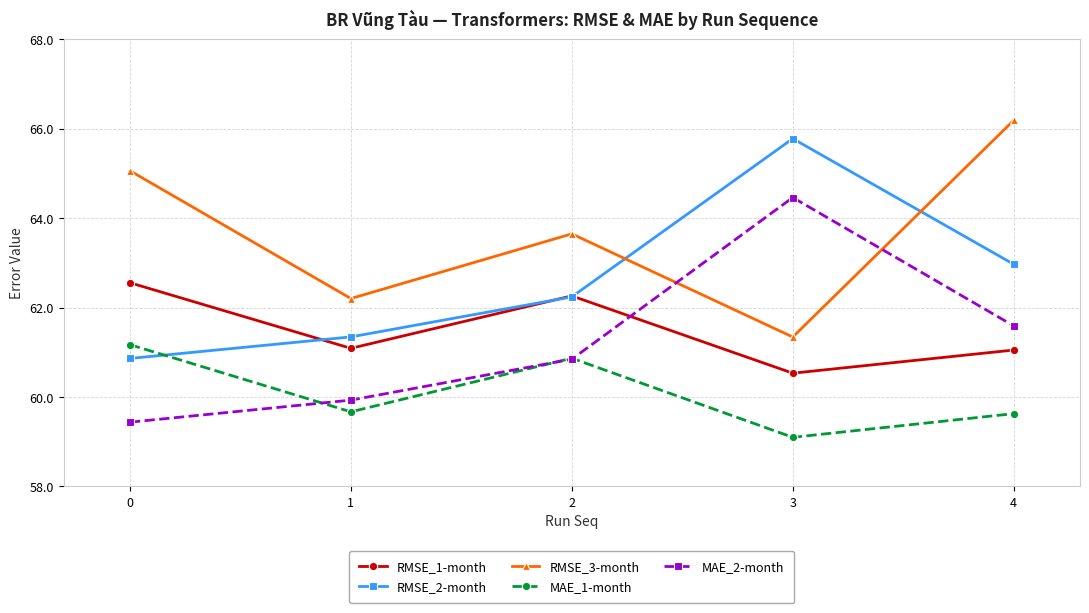

What is the value of the MAE_2-month point at the 4th from the left?

64.5